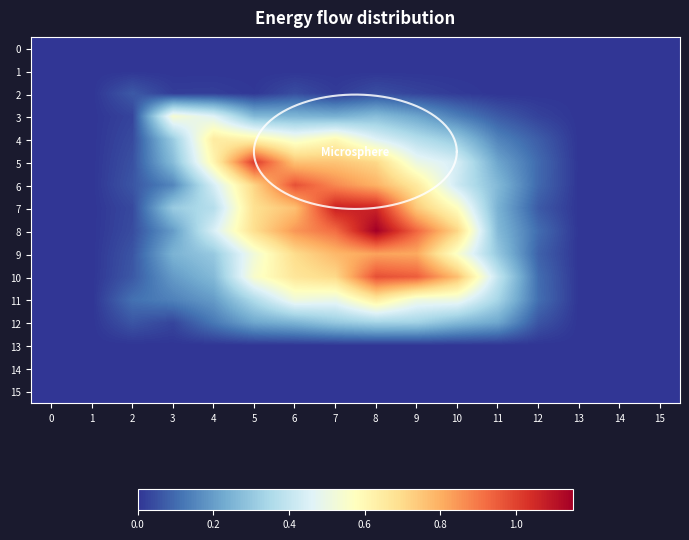

Which series has the largest range (max minus min)?

8